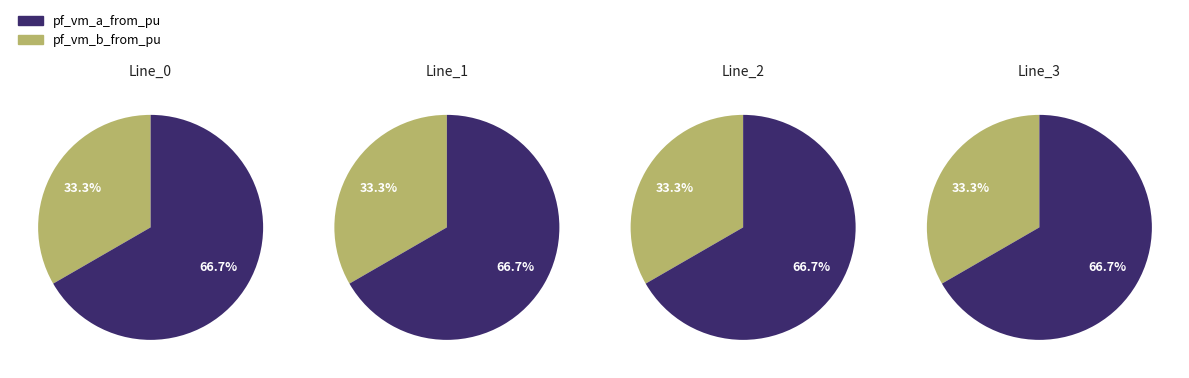

What portion of the pie excludes 2?

75.0%